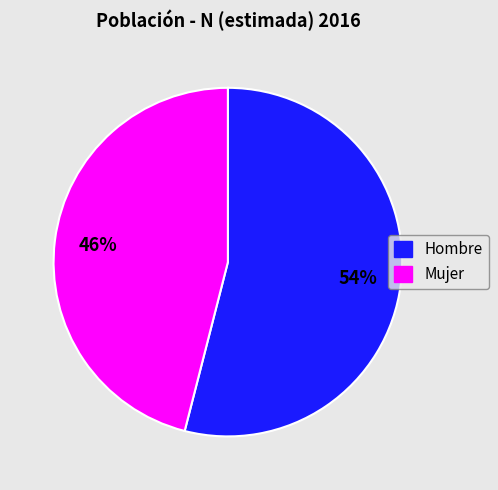

What percentage is the Mujer slice, to the nearest percent?

46%